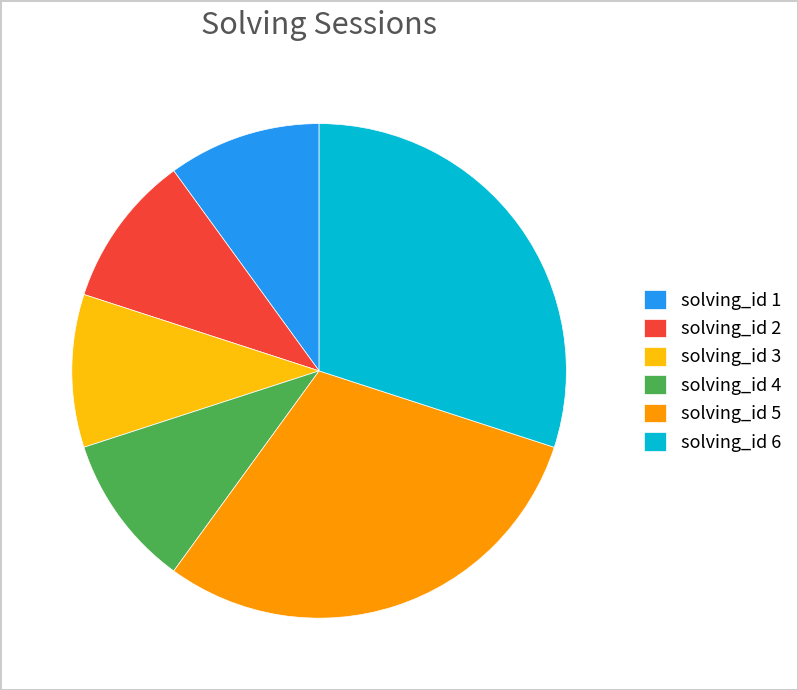

True or false: solving_id 1 accounts for 1% of the total.

False